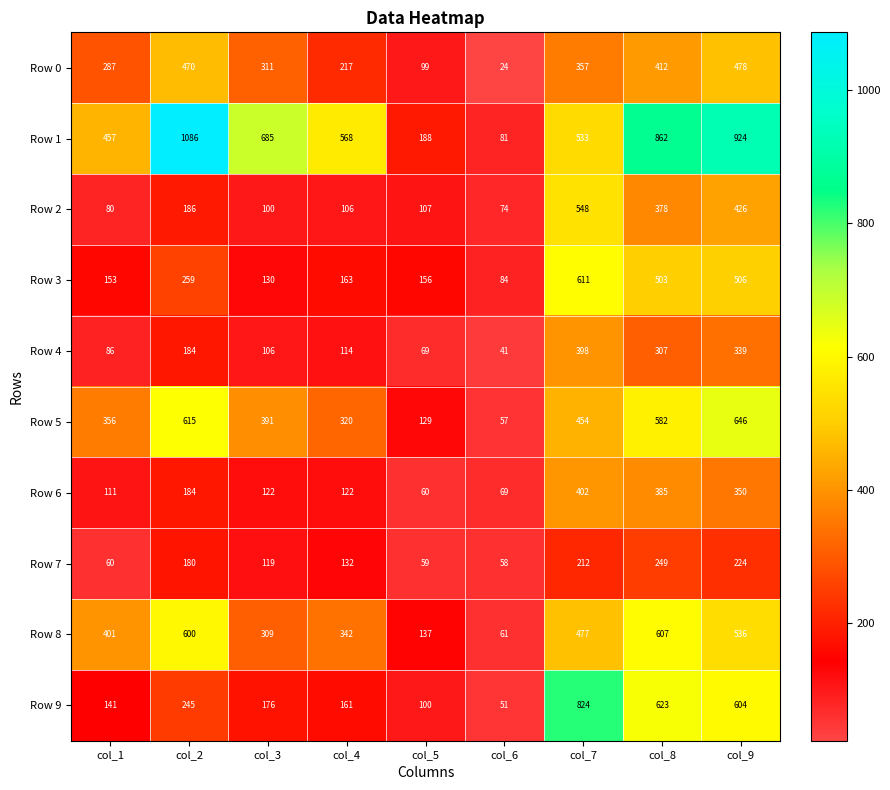

At which label does Row 6 reach its peak?

col_7